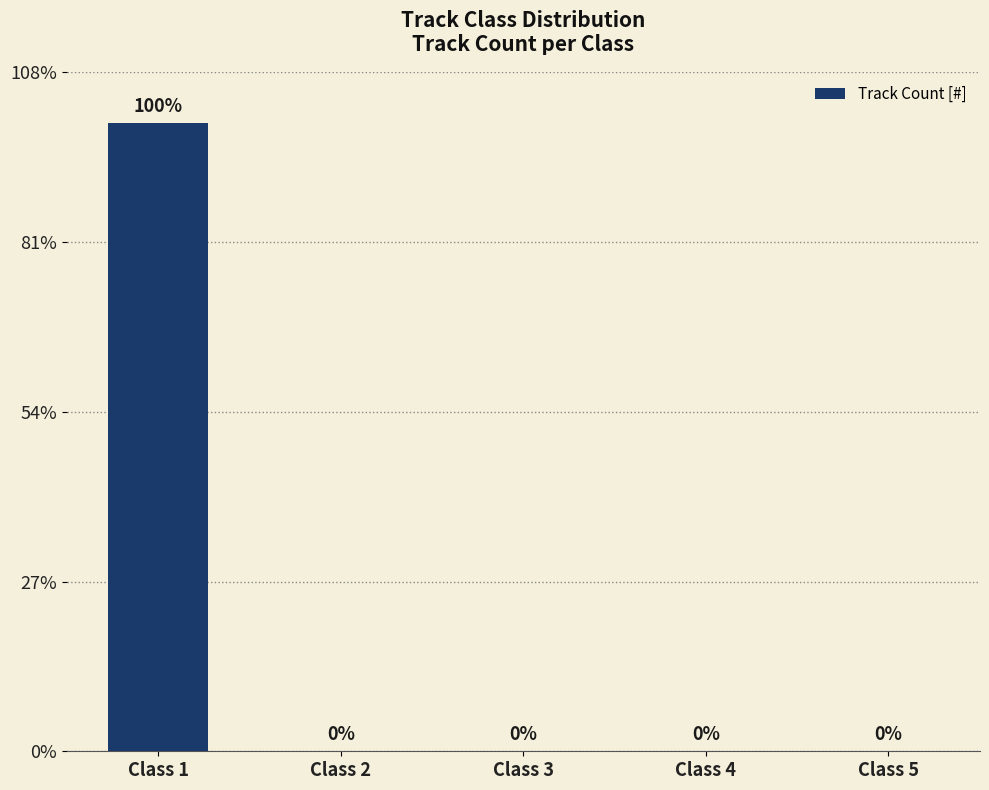

True or false: the data shows -45 at Class 5.

False